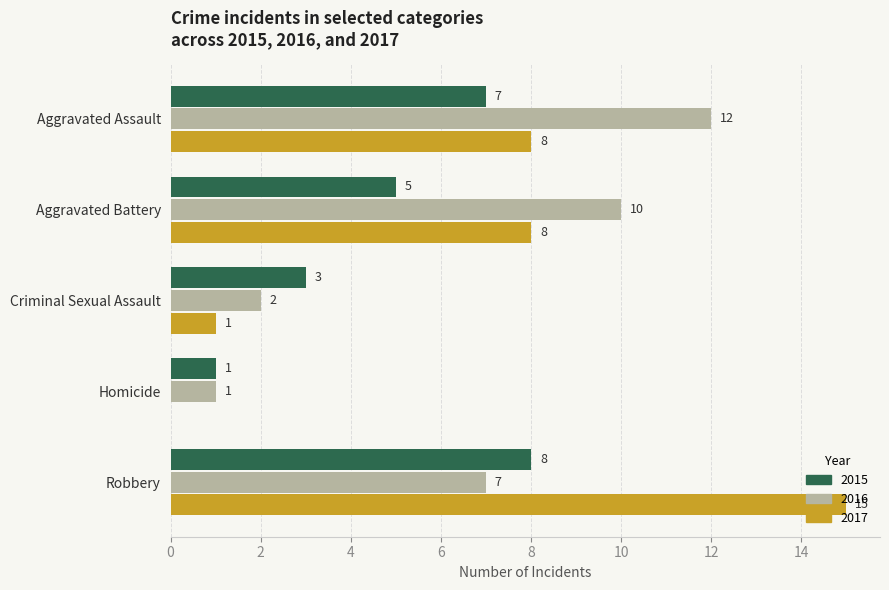

Is it true that 2017 equals 4 at Aggravated Assault?

False